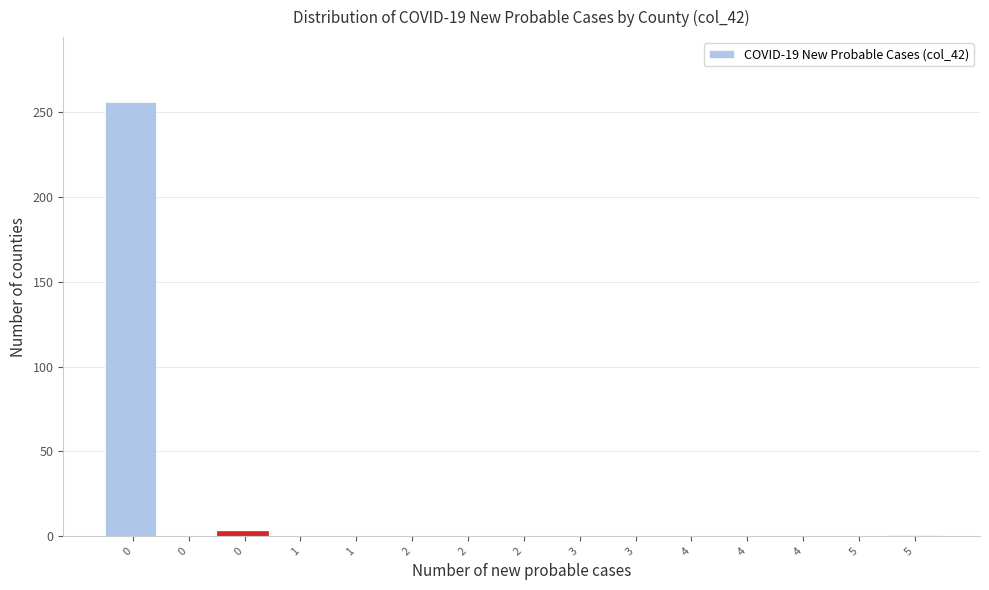

How many values exceed 0?

3